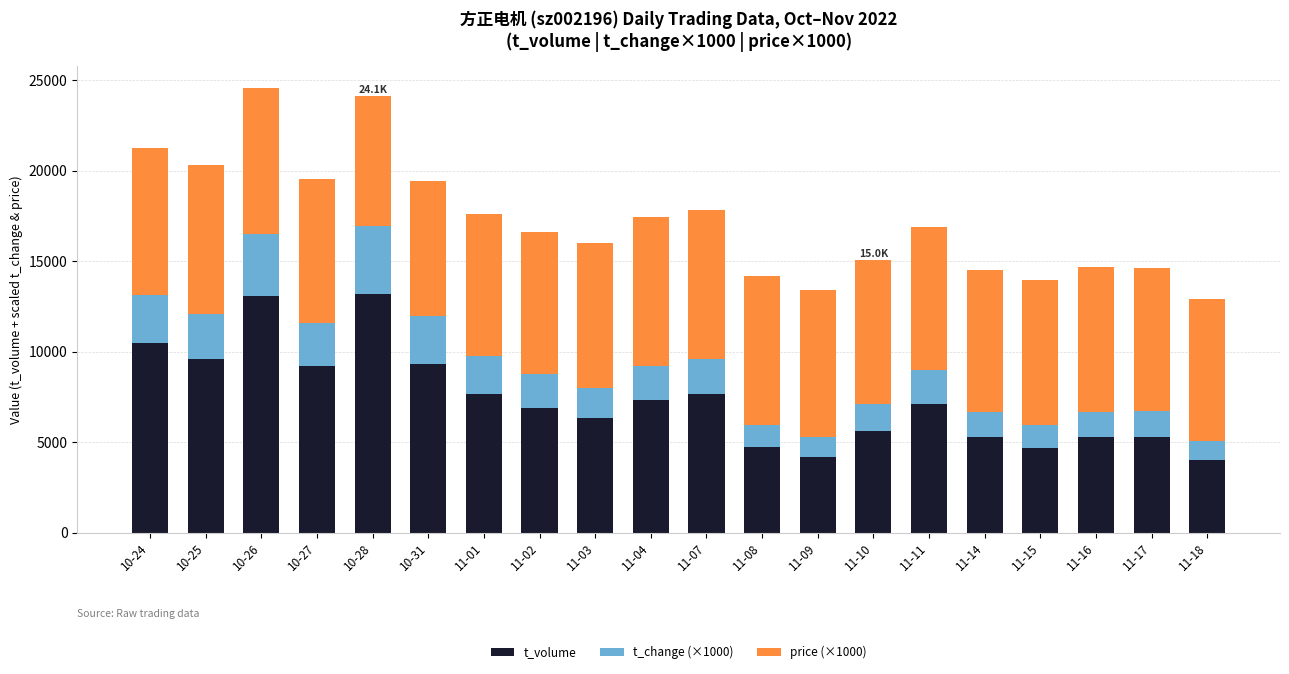

What are all the series names shown in the legend?

t_volume, t_change (×1000), price (×1000)